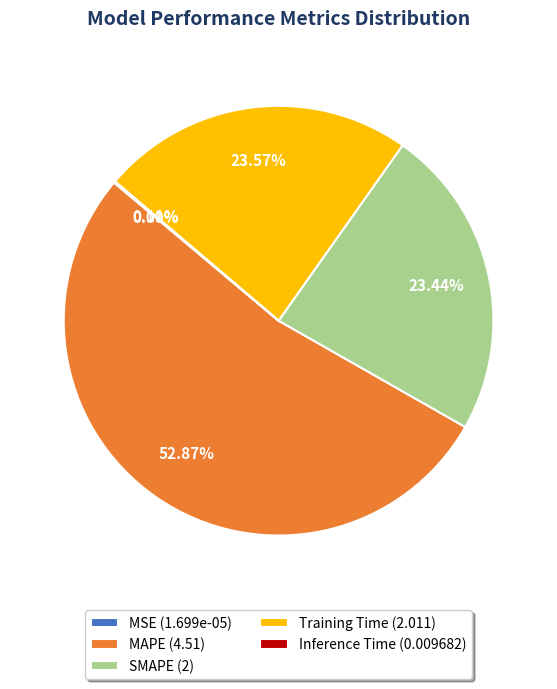

Is MAPE the majority of the pie?

Yes